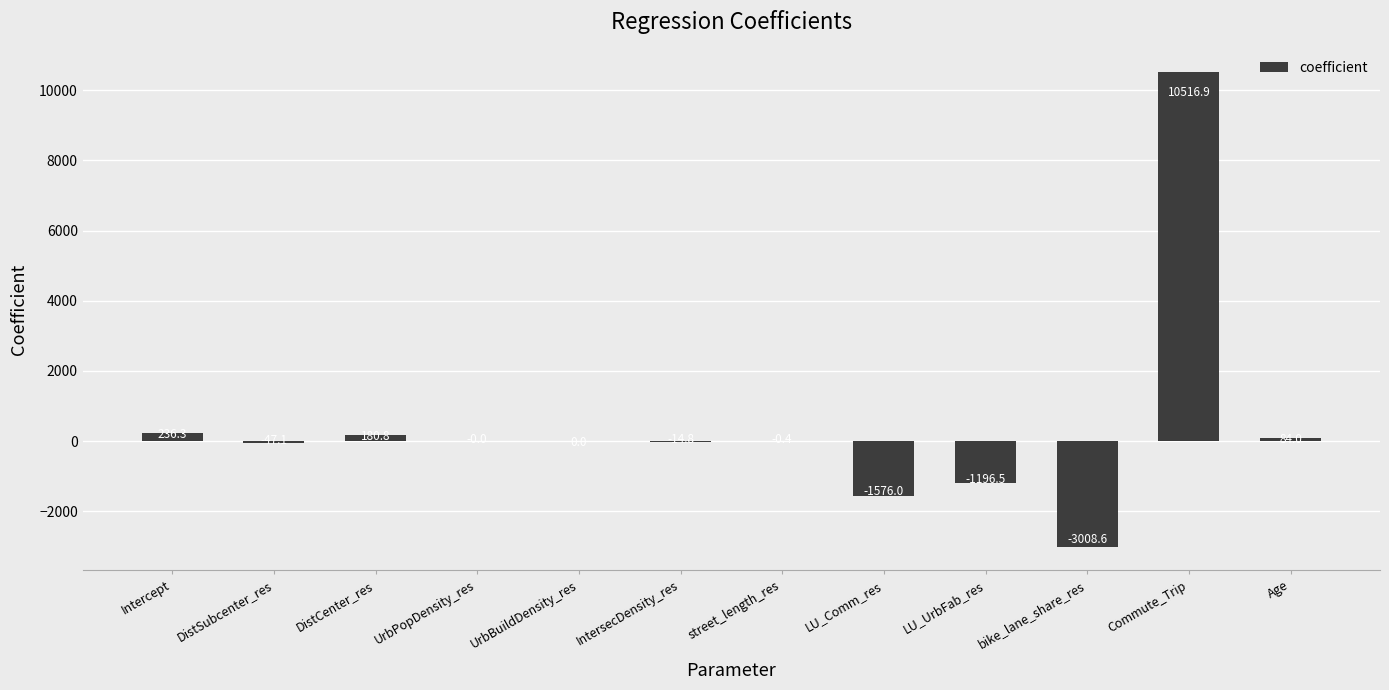

Are the bars horizontal?

No